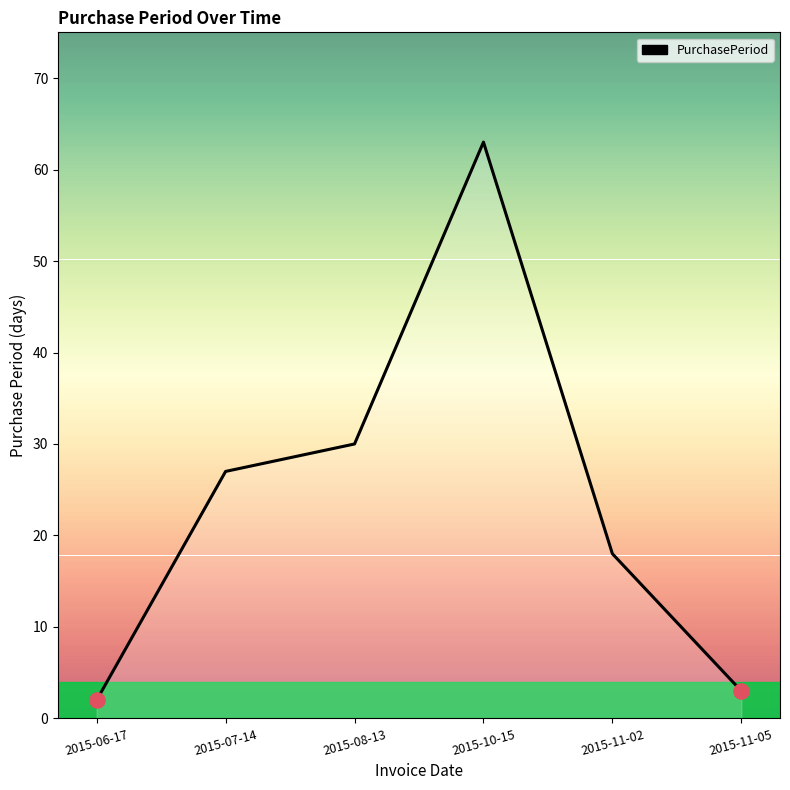

What is the ratio of the value at 2015-10-15 to the value at 2015-11-05?

21.0